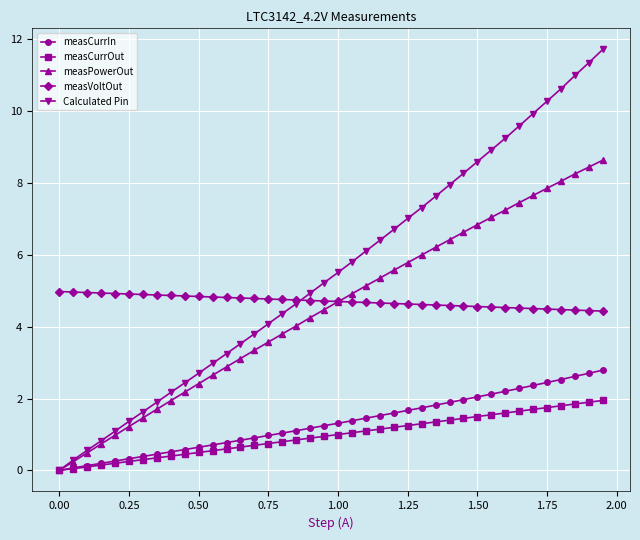

Which series has the largest range (max minus min)?

Calculated Pin